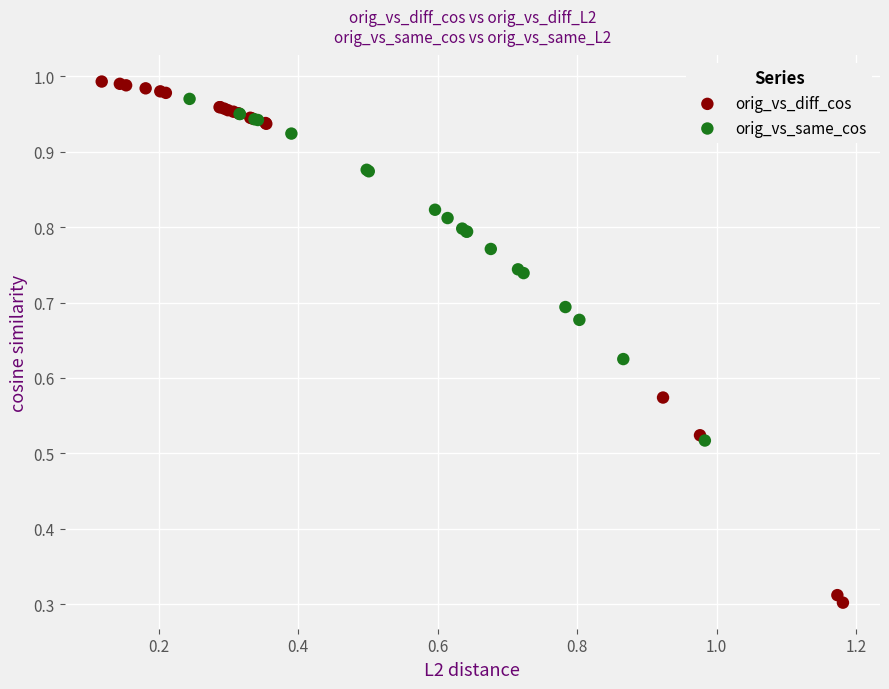

Which series reaches the minimum Y coordinate?

orig_vs_diff_cos